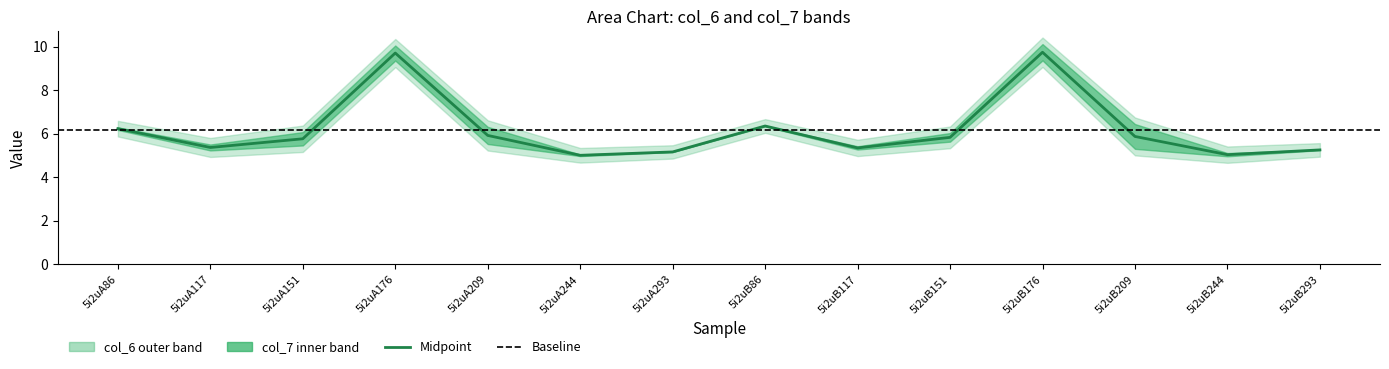

What position from the left is 5i2uA176?

4